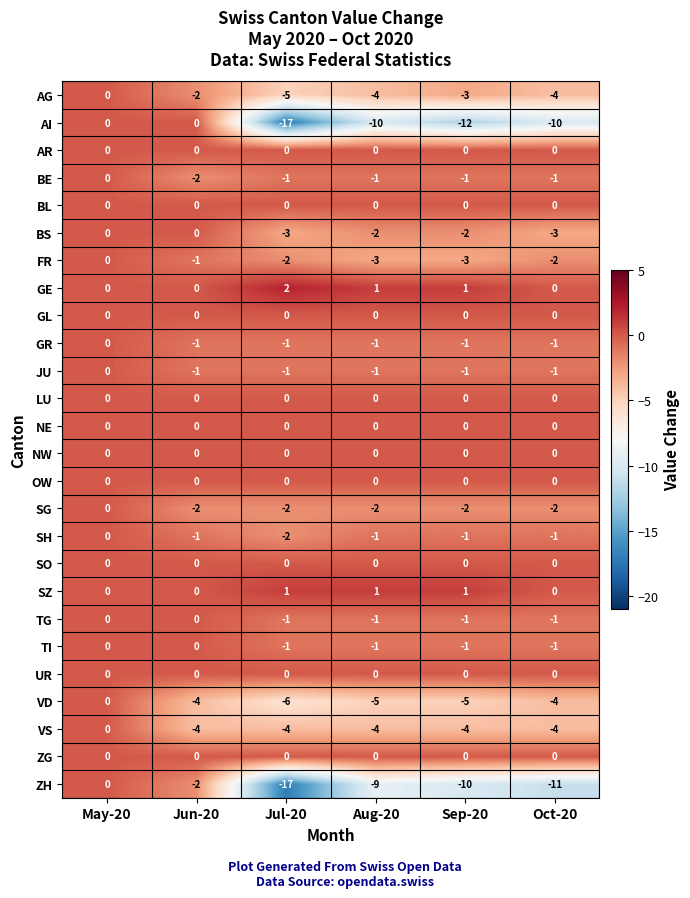

At which label is VD closest to -3?

Jun-20